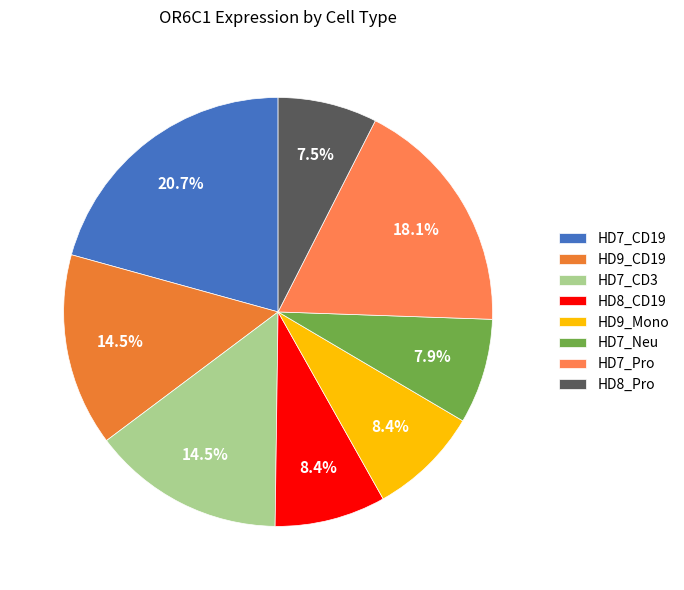

Which category has the biggest portion of the pie?

HD7_CD19